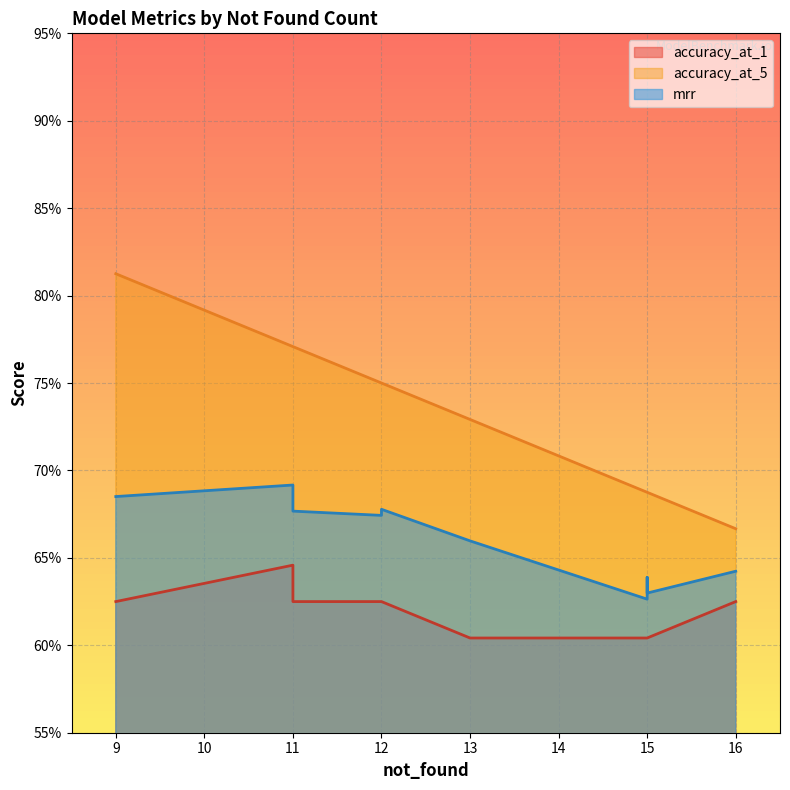

True or false: mrr and accuracy_at_1 intersect in this chart.

False